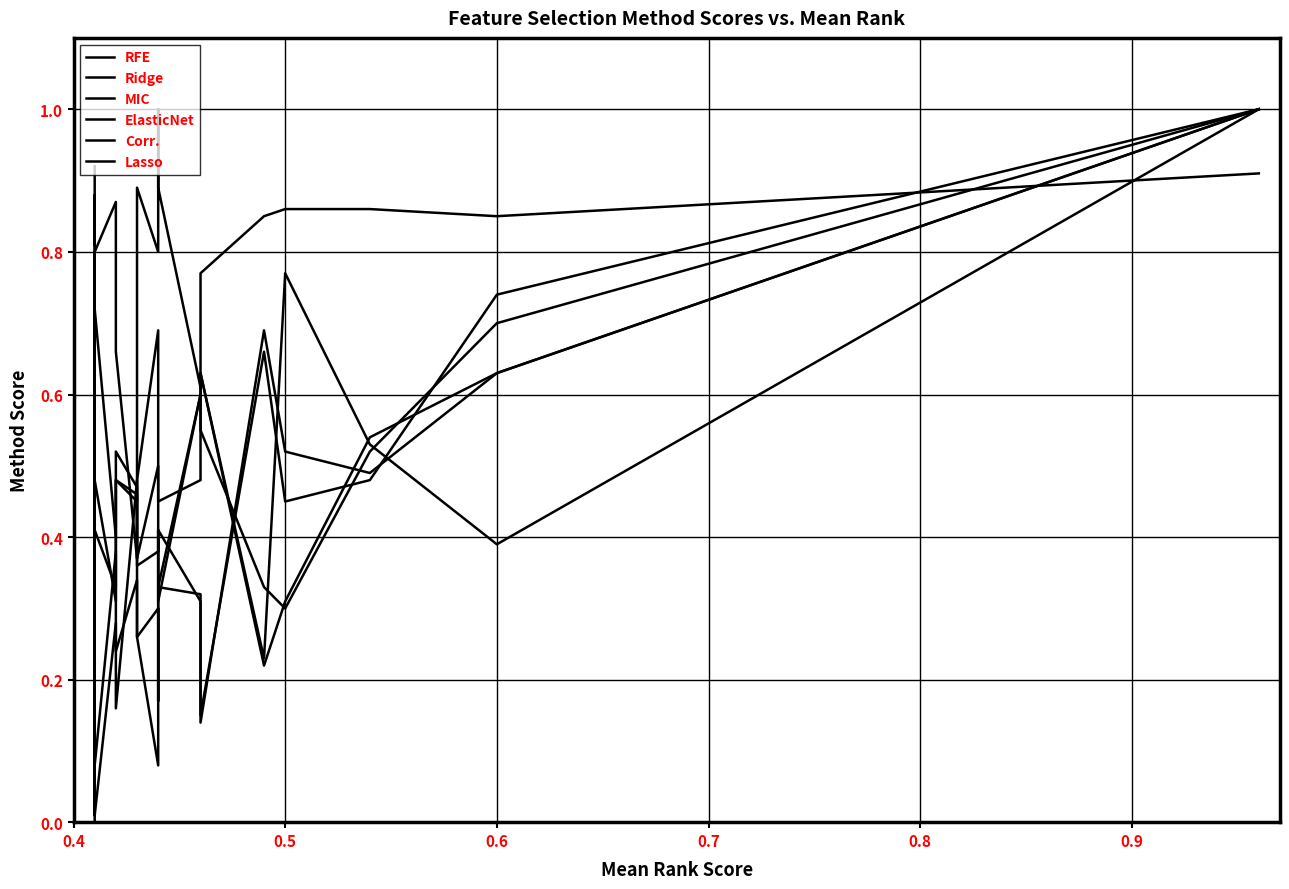

What is the difference between the maximum and minimum values in the MIC series?

1.0